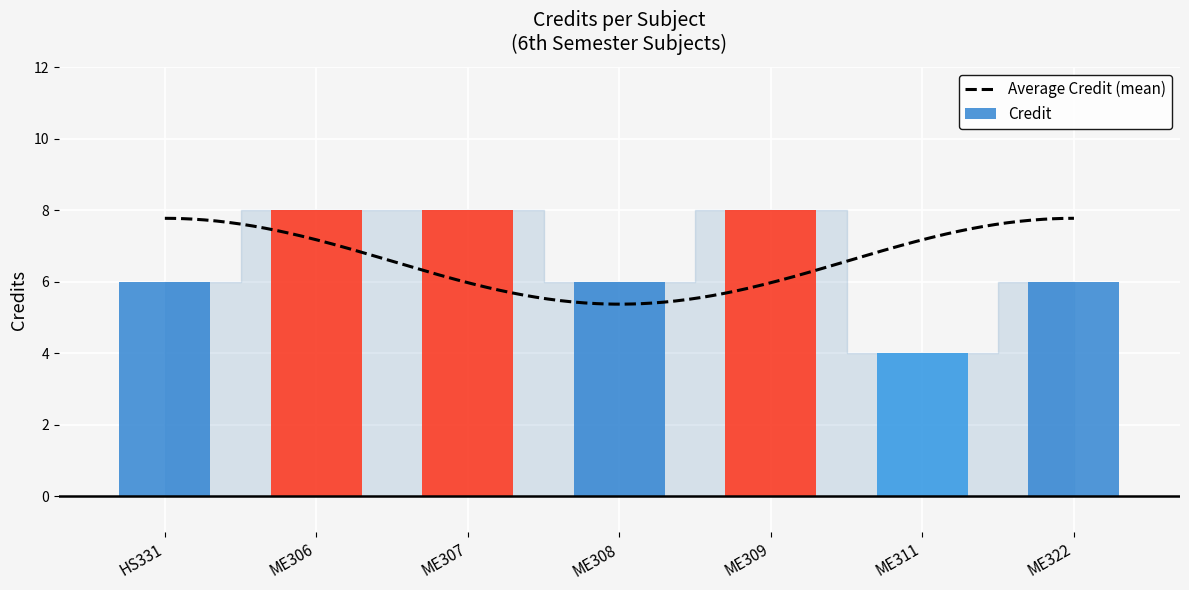

What is the difference between the values at HS331 and ME311?

2